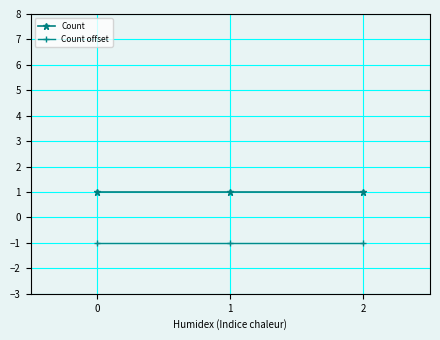

At how many categories does at least one series exceed 0?

3